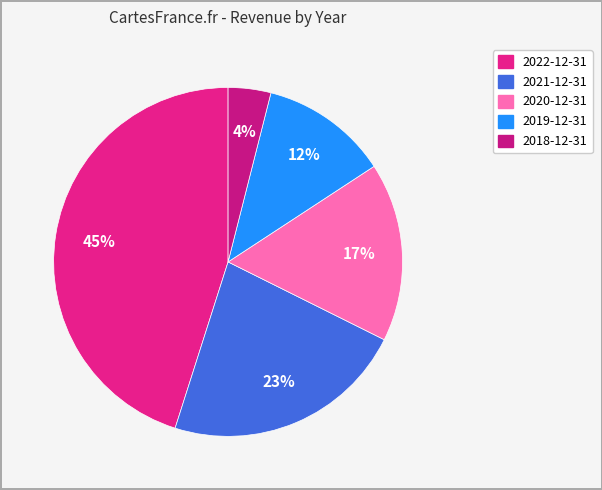

What percentage do 2019-12-31 and 2021-12-31 together represent?

34.4%